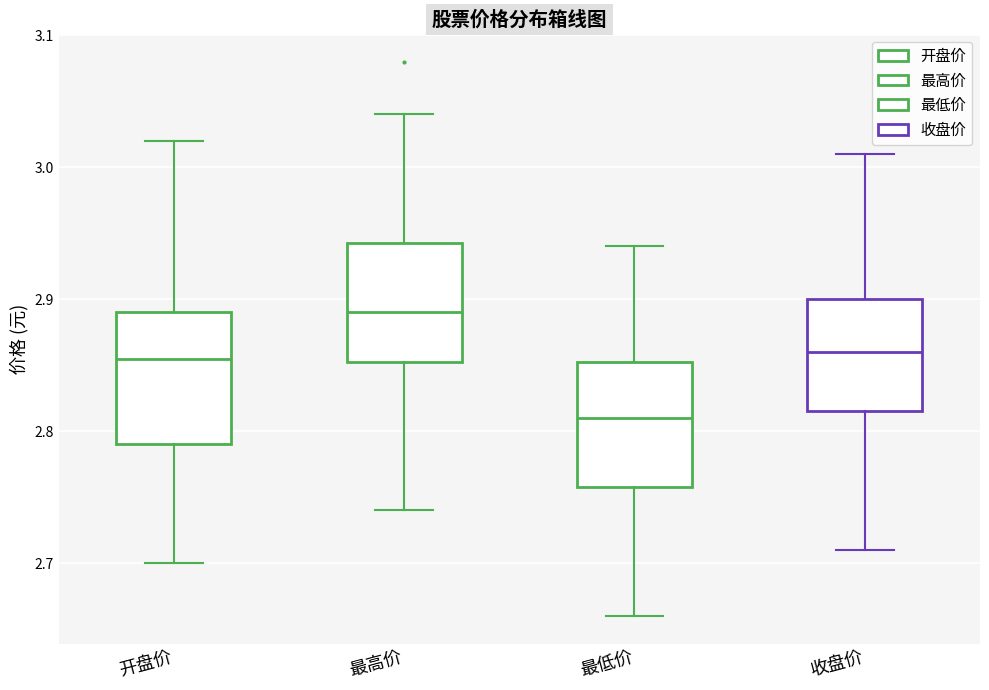

Reading left to right, transcribe this box plot: for each box, give where its median line is, the range the box spans, and where its two whiskers end, as read against the y-axis. The values are not printed on the chart, so give them approximately, as read against the axis.

开盘价: median 2.86, box 2.79 to 2.89, whiskers 2.70 to 3.02
最高价: median 2.89, box 2.85 to 2.94, whiskers 2.74 to 3.04
最低价: median 2.81, box 2.76 to 2.85, whiskers 2.66 to 2.94
收盘价: median 2.86, box 2.82 to 2.90, whiskers 2.71 to 3.01